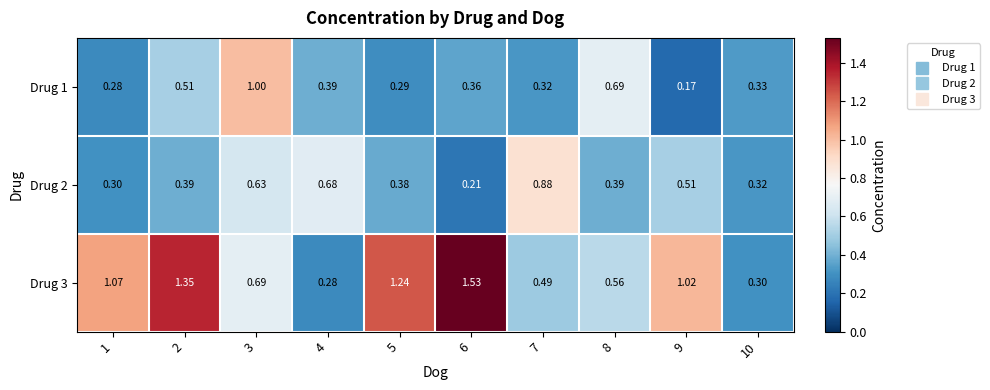

Is the value of Drug 3 at 6 greater than the value of Drug 2 at 4?

Yes